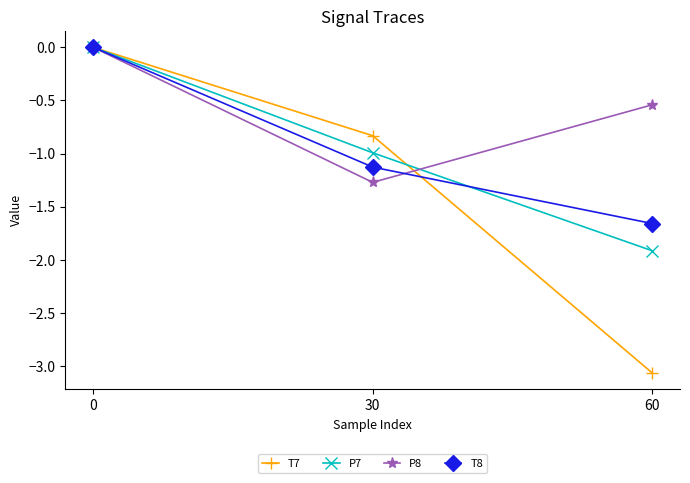

What are all the series names shown in the legend?

T7, P7, P8, T8